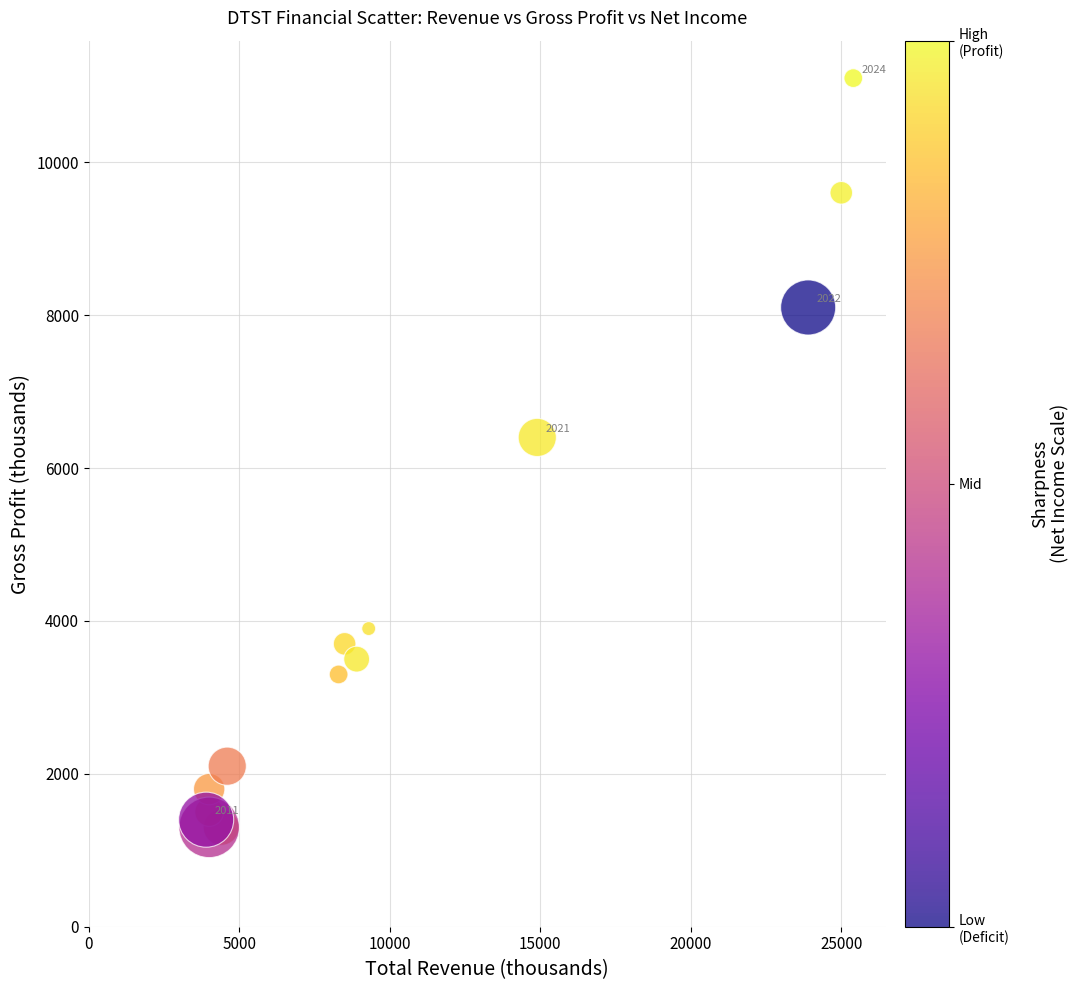

What Y value in the scatter plot is closest to 6200?

6400